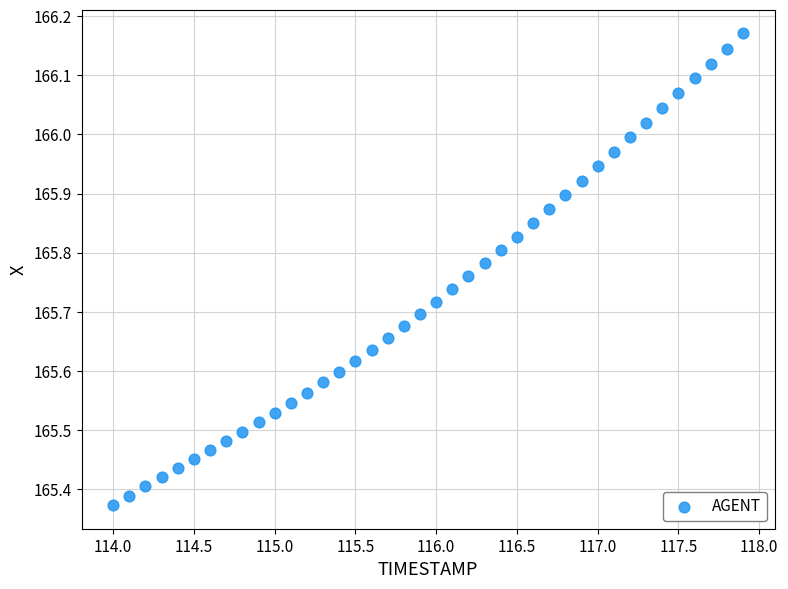

What is the range of Y values (max minus min)?

0.8